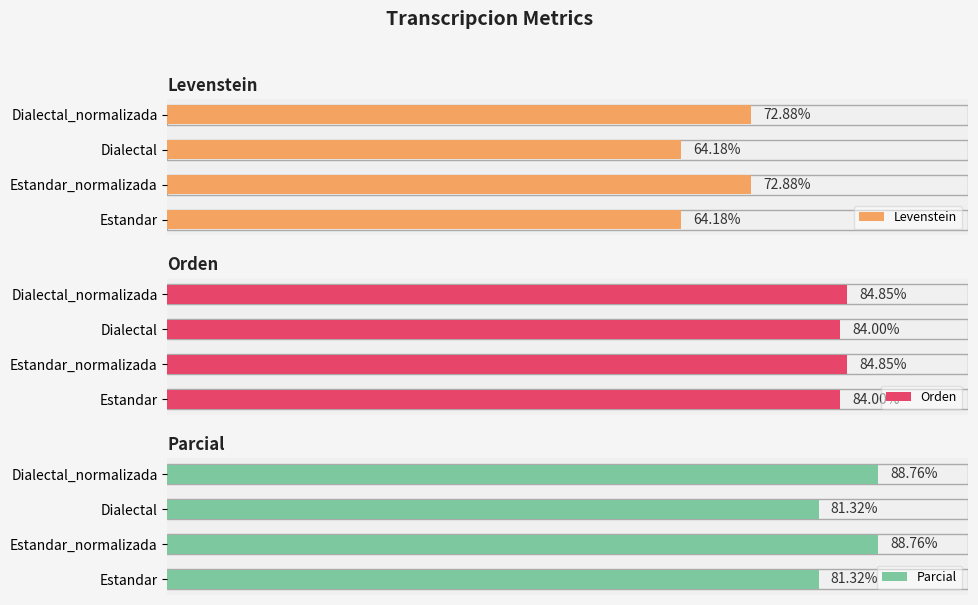

What is the value of the Levenstein bar at the 3rd from the left?

64.2